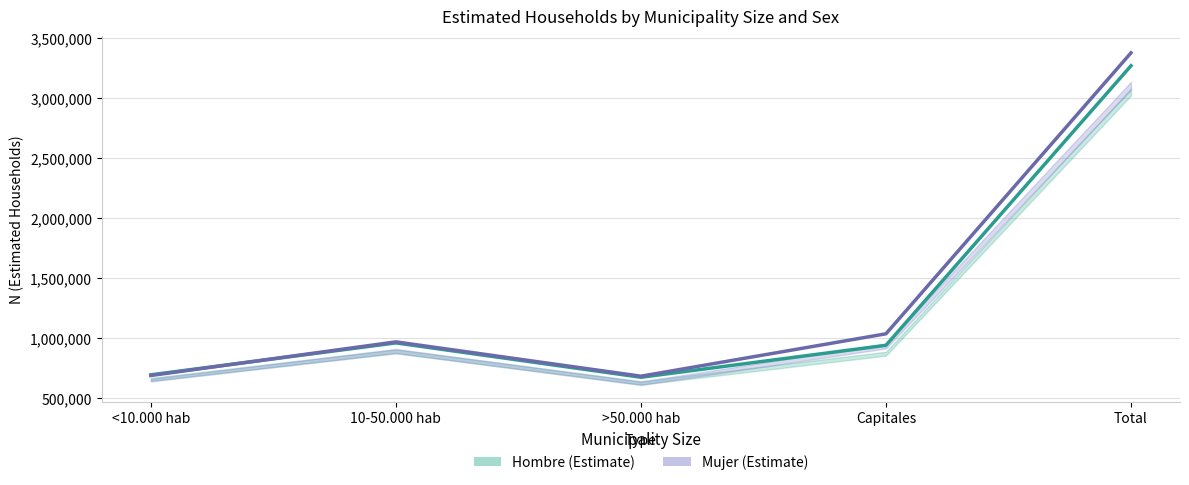

What are all the series names shown in the legend?

Hombre (Estimate), Mujer (Estimate)